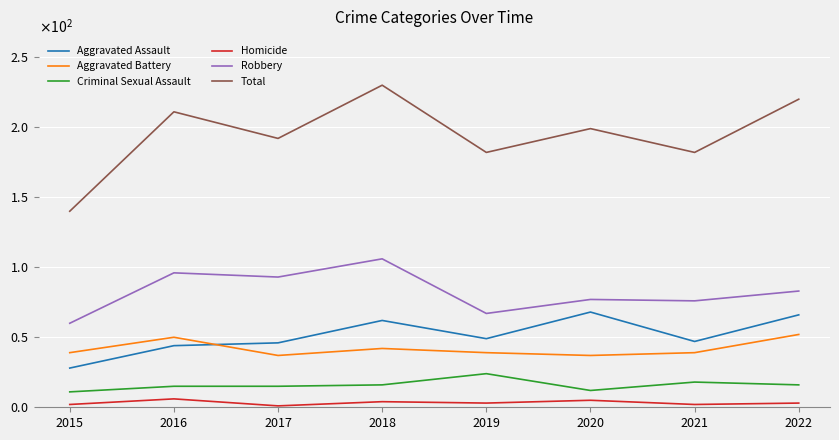

Reading left to right, transcribe all the data shown in this chart.

Aggravated Assault: 2015=28	2016=44	2017=46	2018=62	2019=49	2020=68	2021=47	2022=66
Aggravated Battery: 2015=39	2016=50	2017=37	2018=42	2019=39	2020=37	2021=39	2022=52
Criminal Sexual Assault: 2015=11	2016=15	2017=15	2018=16	2019=24	2020=12	2021=18	2022=16
Homicide: 2015=2	2016=6	2017=1	2018=4	2019=3	2020=5	2021=2	2022=3
Robbery: 2015=60	2016=96	2017=93	2018=106	2019=67	2020=77	2021=76	2022=83
Total: 2015=140	2016=211	2017=192	2018=230	2019=182	2020=199	2021=182	2022=220